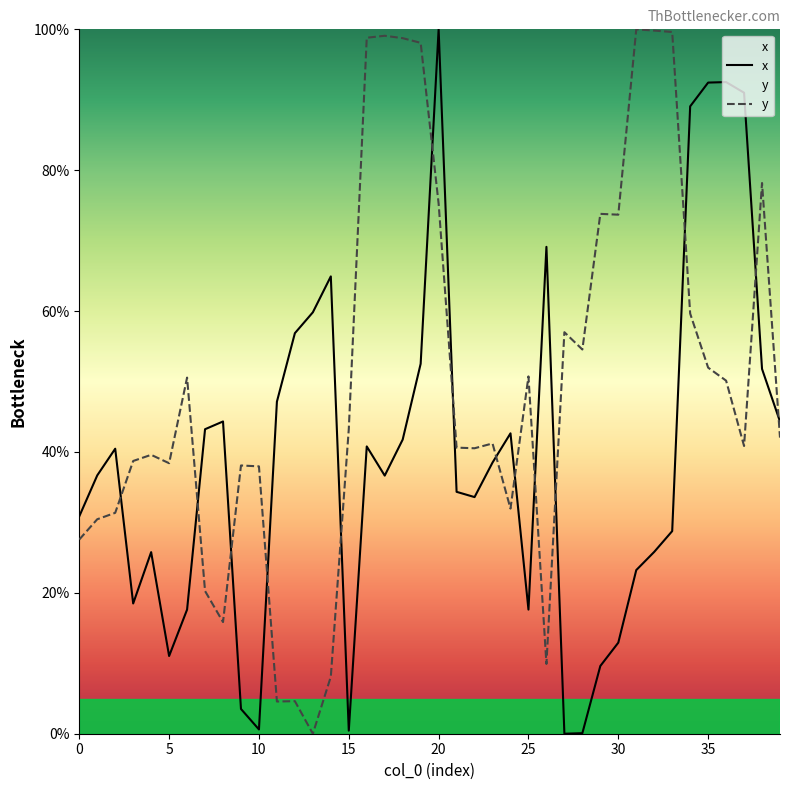

Rank the series by their average value, from highest to lowest.

y, x